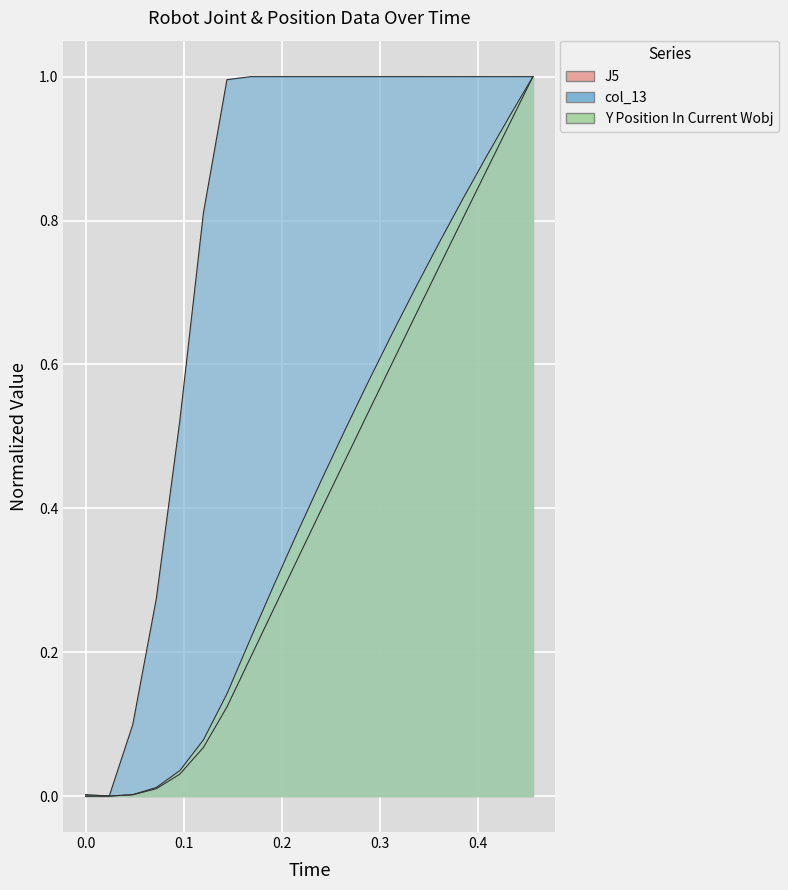

What is the value of the col_13 point at the 3rd from the left?

0.1